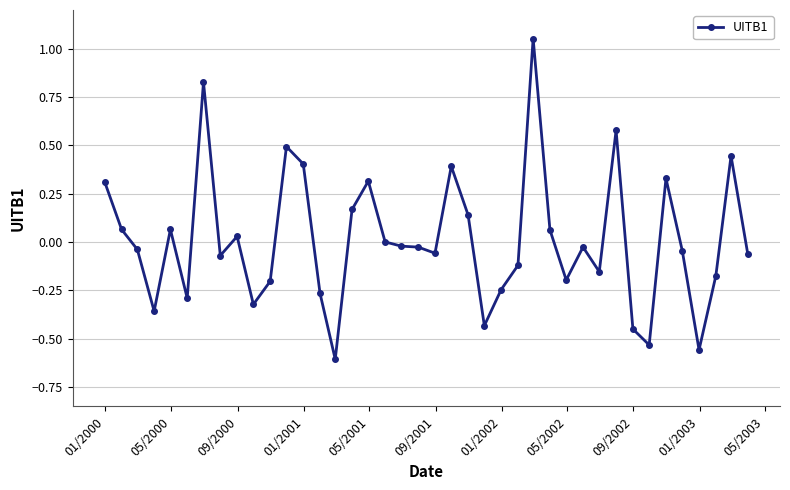

What is the difference between the maximum and minimum values?

1.7